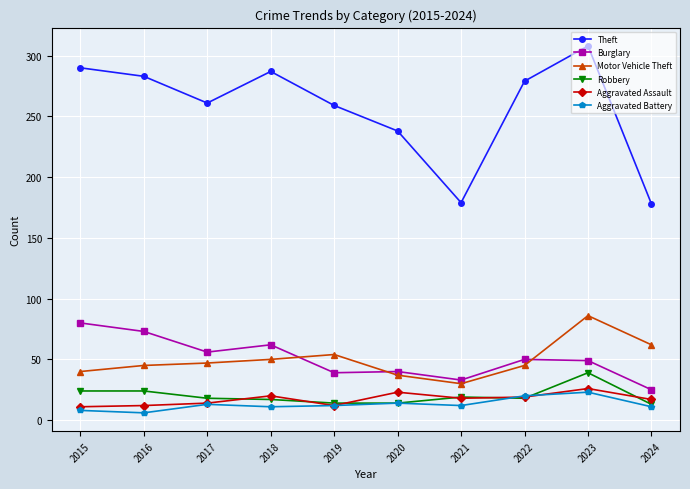

What is the value of the Robbery point at the 1st from the left?

24